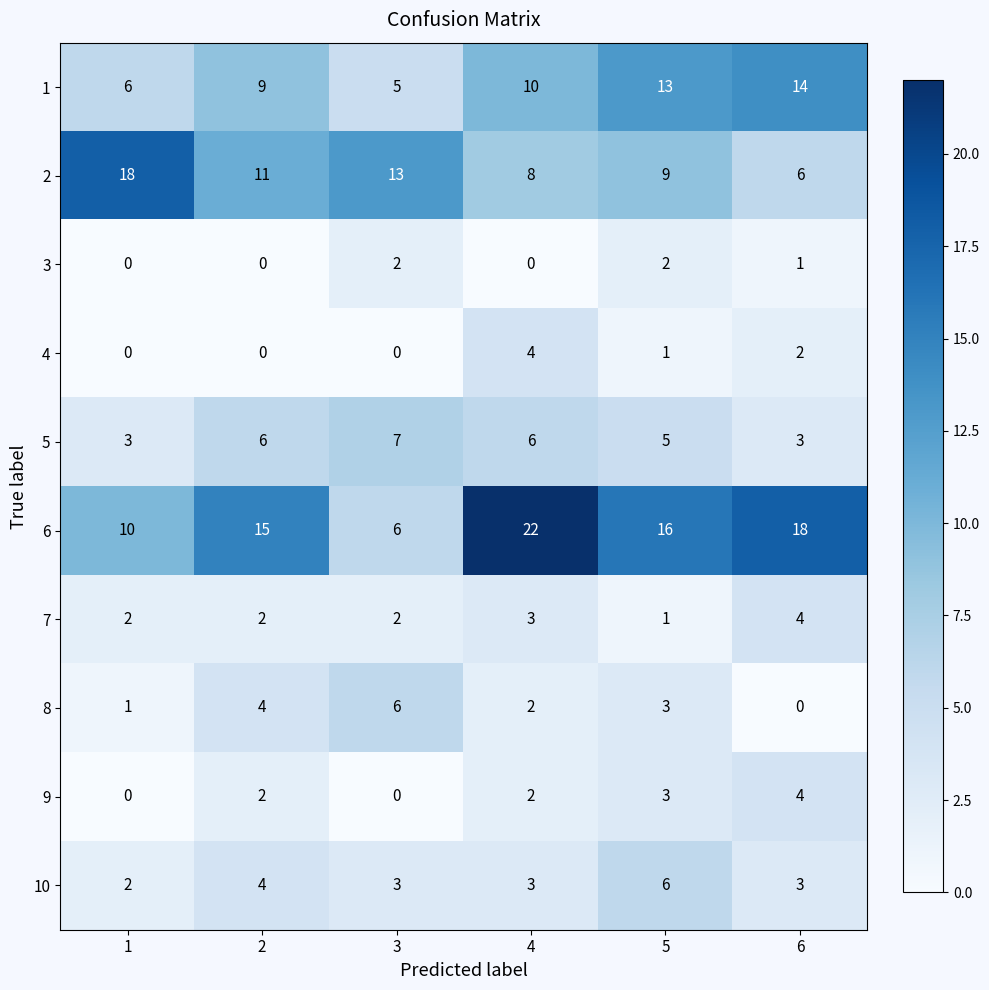

What is the maximum value for 10?

6